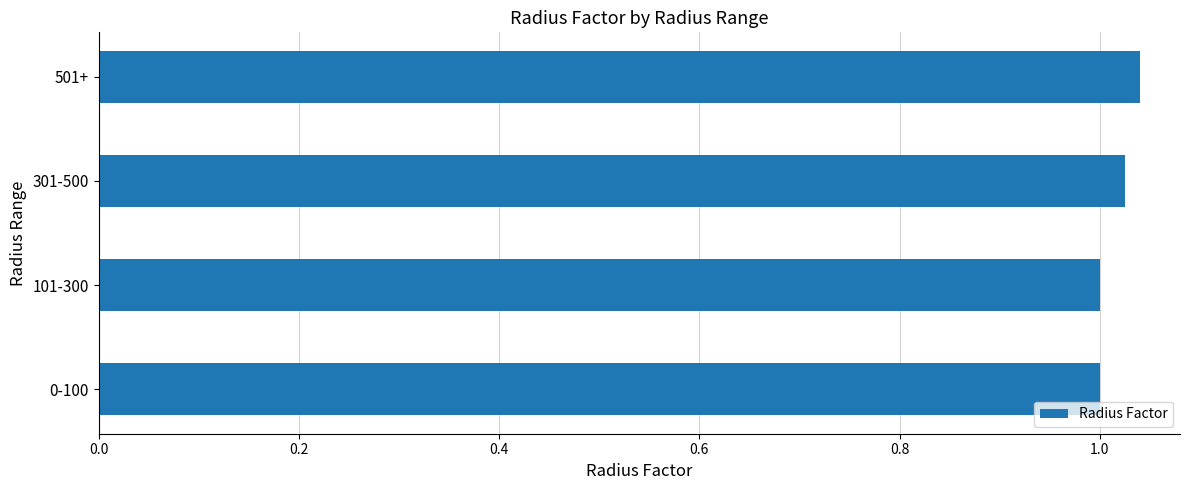

Between 301-500 and 101-300, which is larger?

301-500